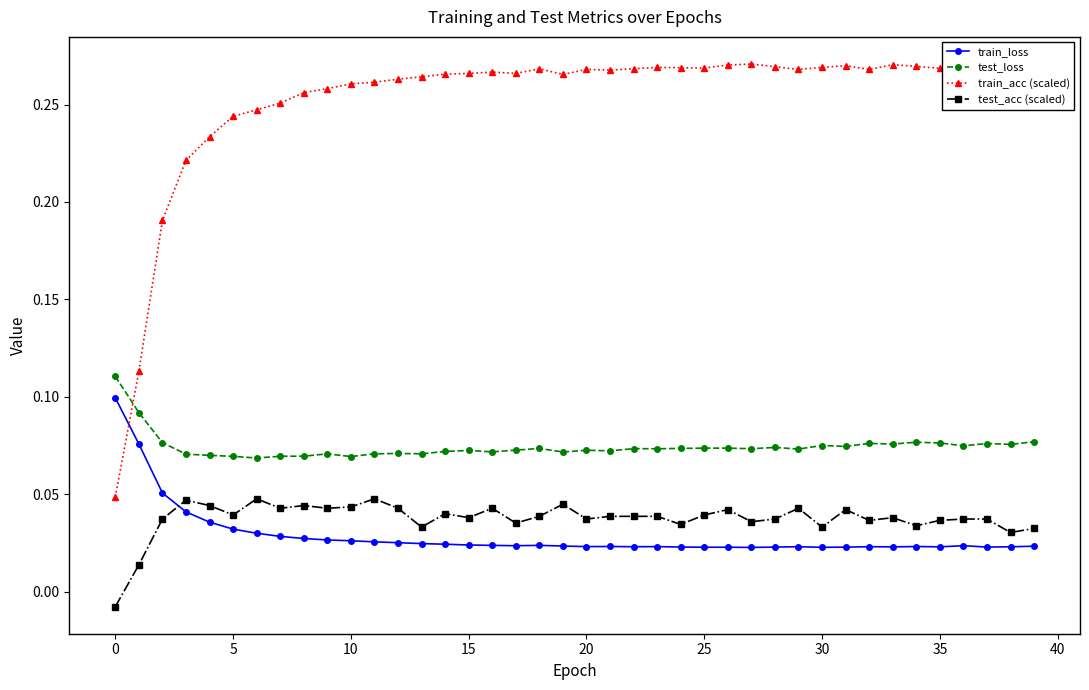

What is the sum of all test_loss values?

3.0